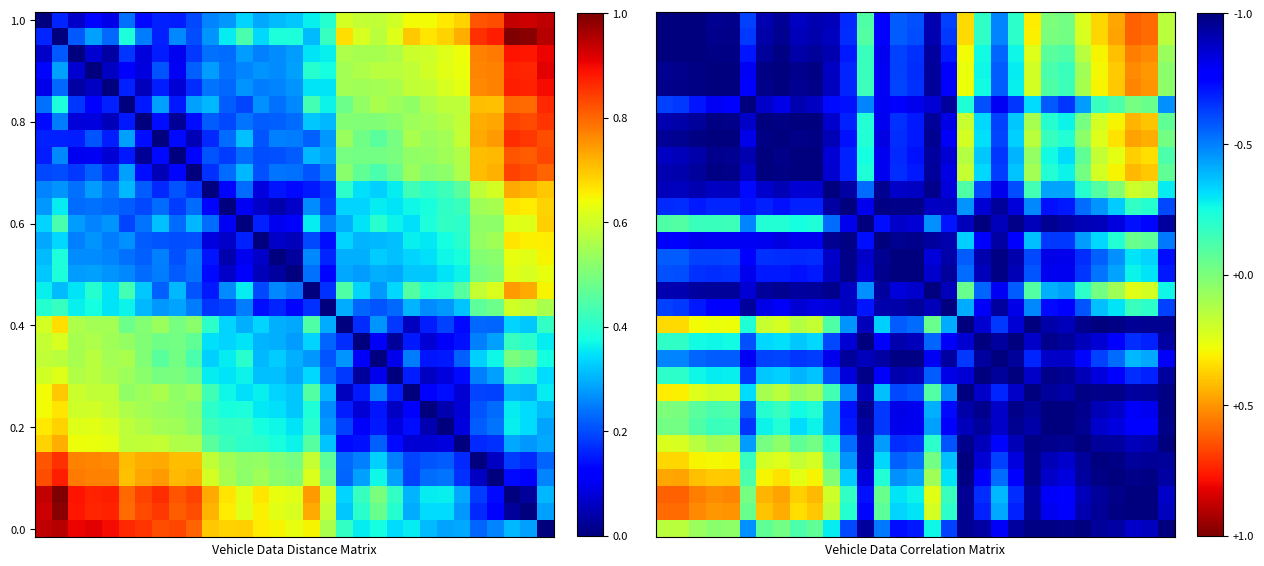

At which category is the sum across all series the highest?

20